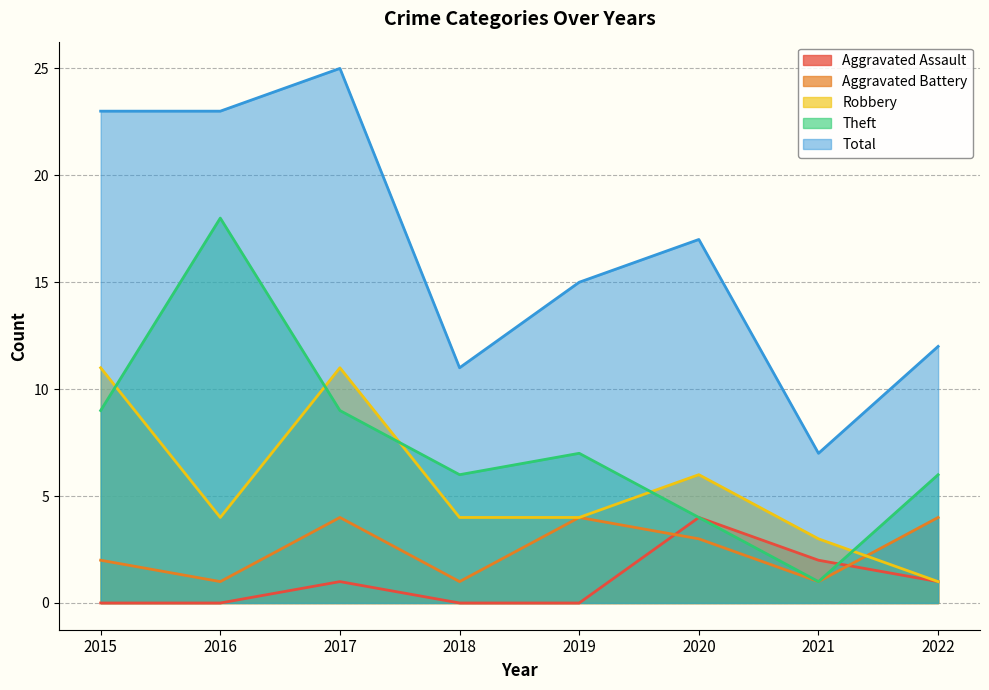

True or false: Aggravated Assault has more than 1 interior local peaks.

True